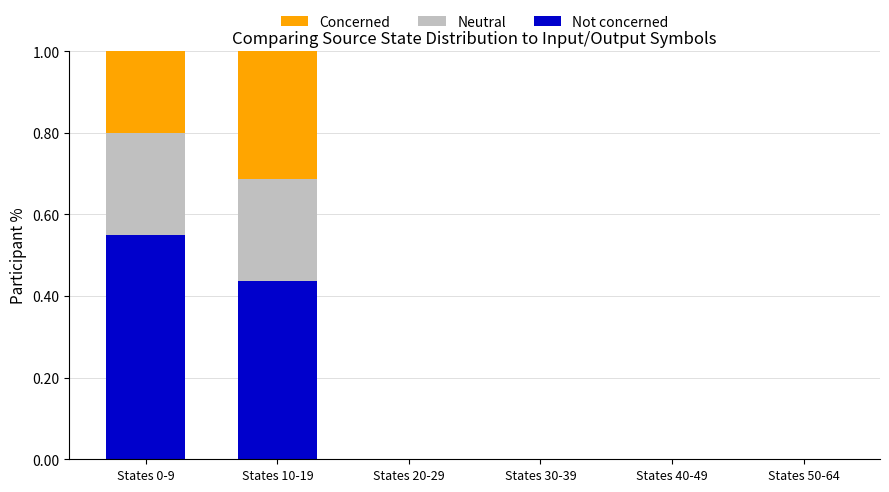

What is the total value across all series at States 0-9?

1.0